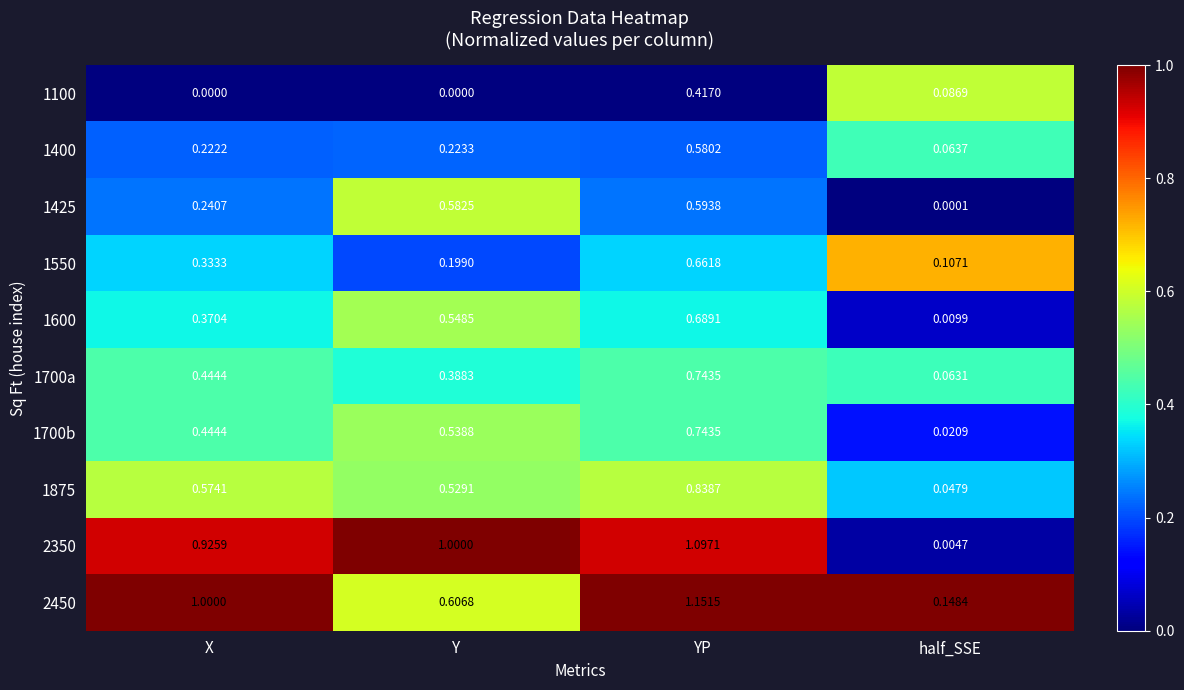

Which category has the highest value across all series?

YP